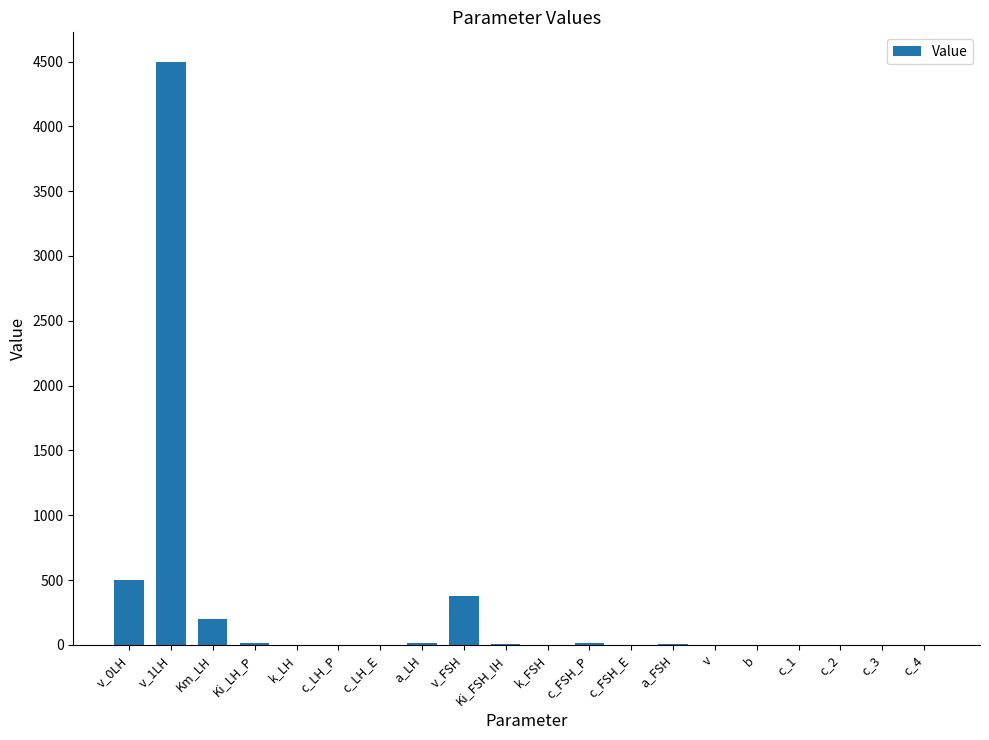

The value at v_1LH is 4500.0. True or false?

True